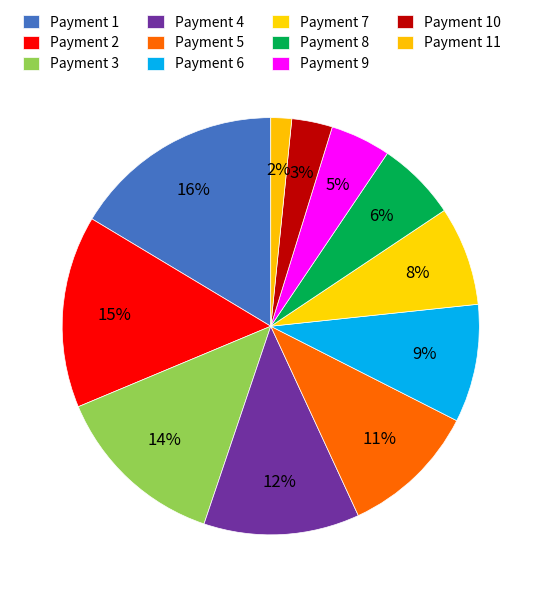

Count the number of slices in the pie.

11